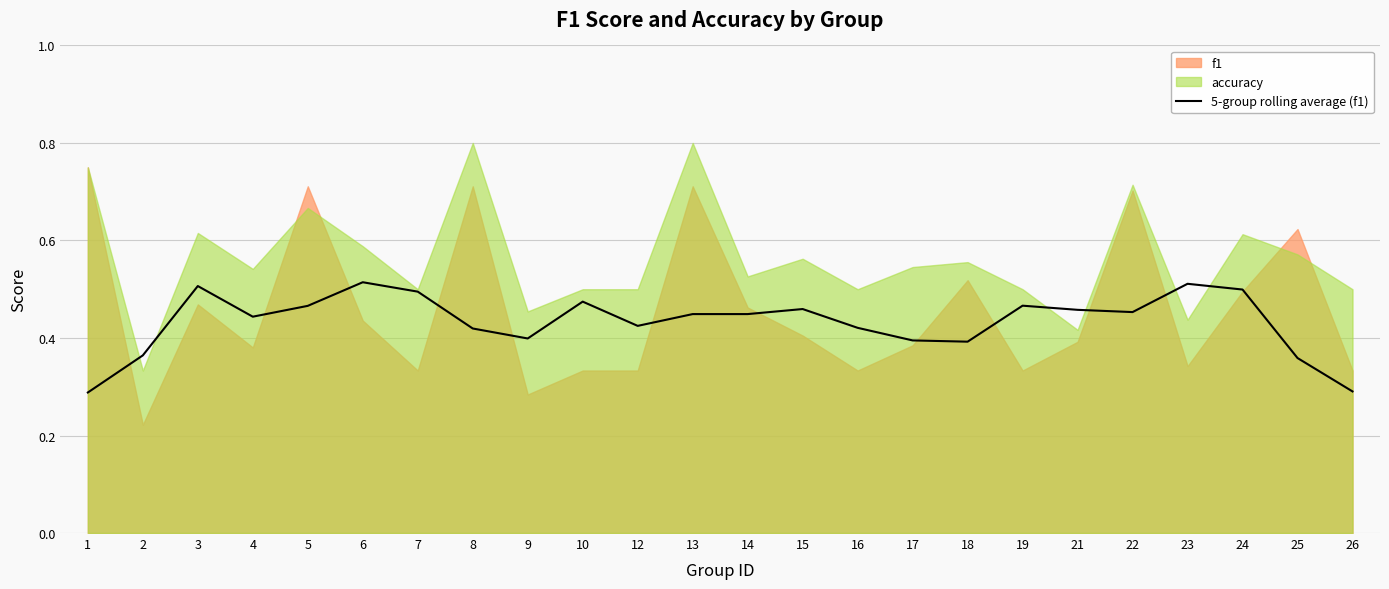

Where is the data nearest to the value 0?

1